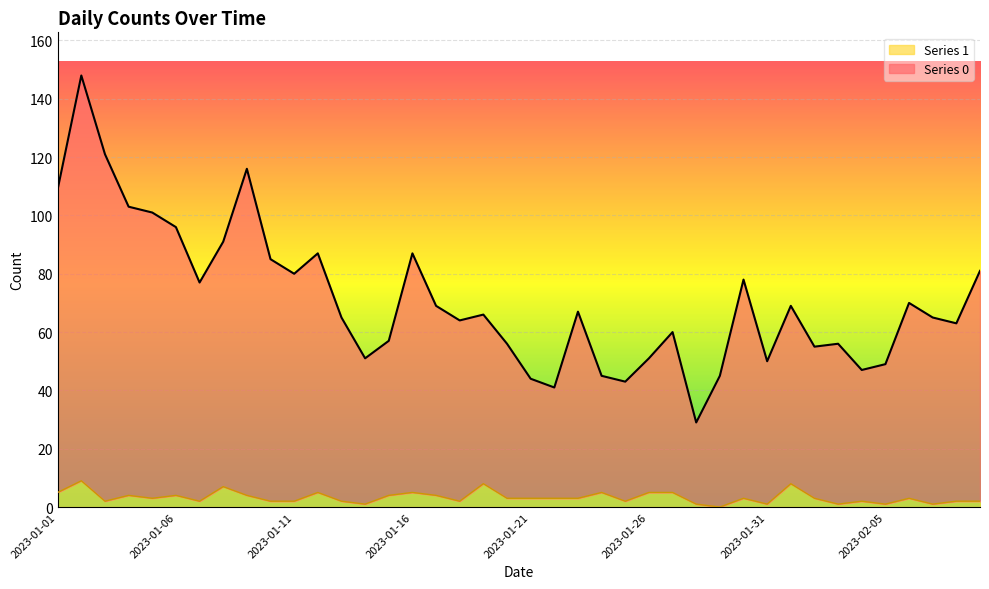

How many interior local peaks does the Series 1 series have?

12